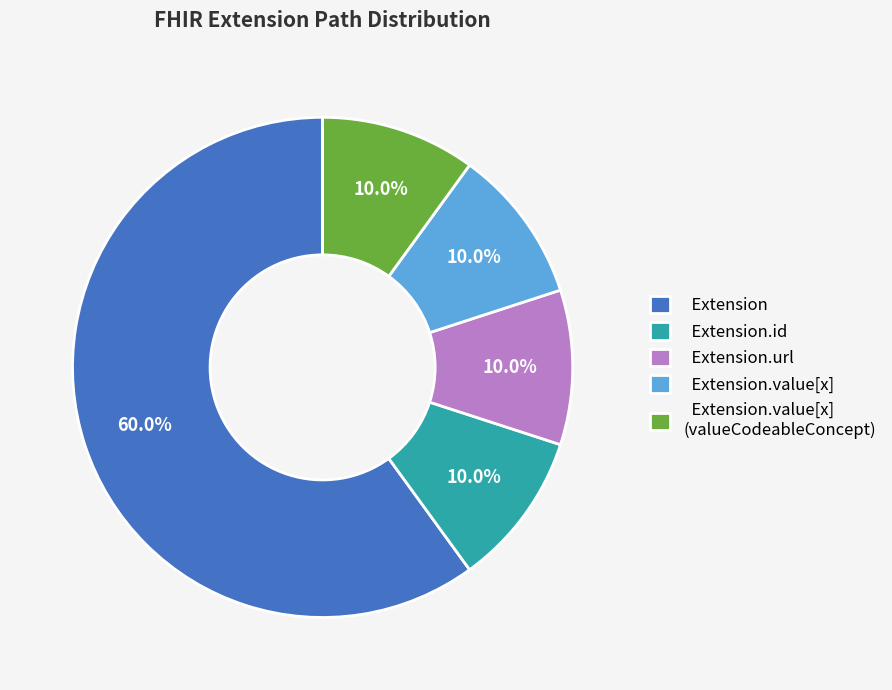

Does Extension.url represent more than half of the total?

No